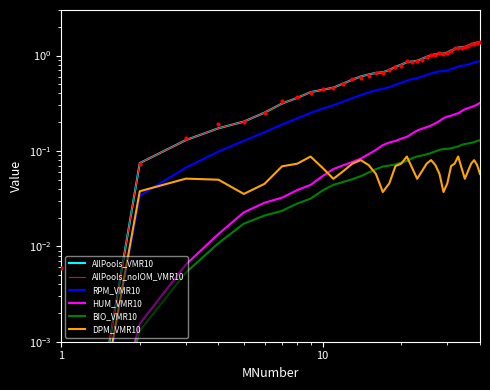

Which series has the largest Y range (max minus min)?

AllPools_VMR10